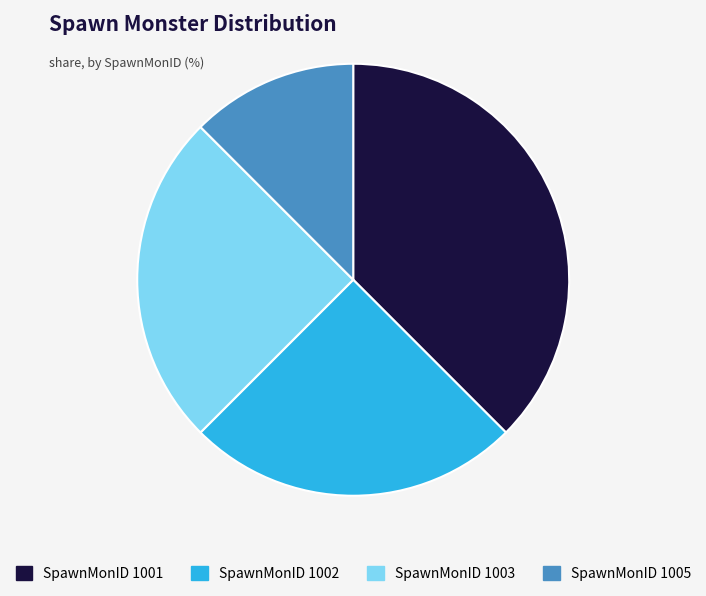

Combined, do SpawnMonID 1003 and SpawnMonID 1005 account for over 50%?

No